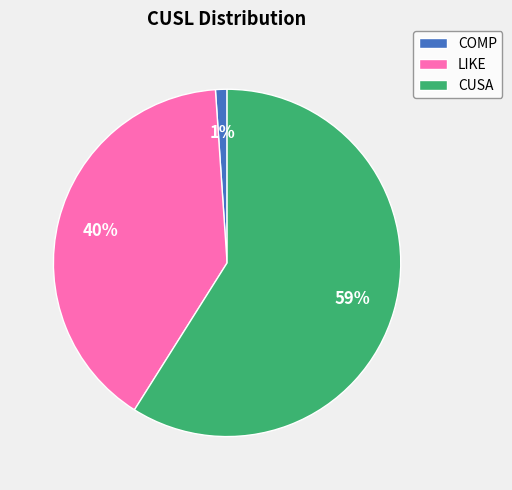

Which slice is the smallest?

COMP